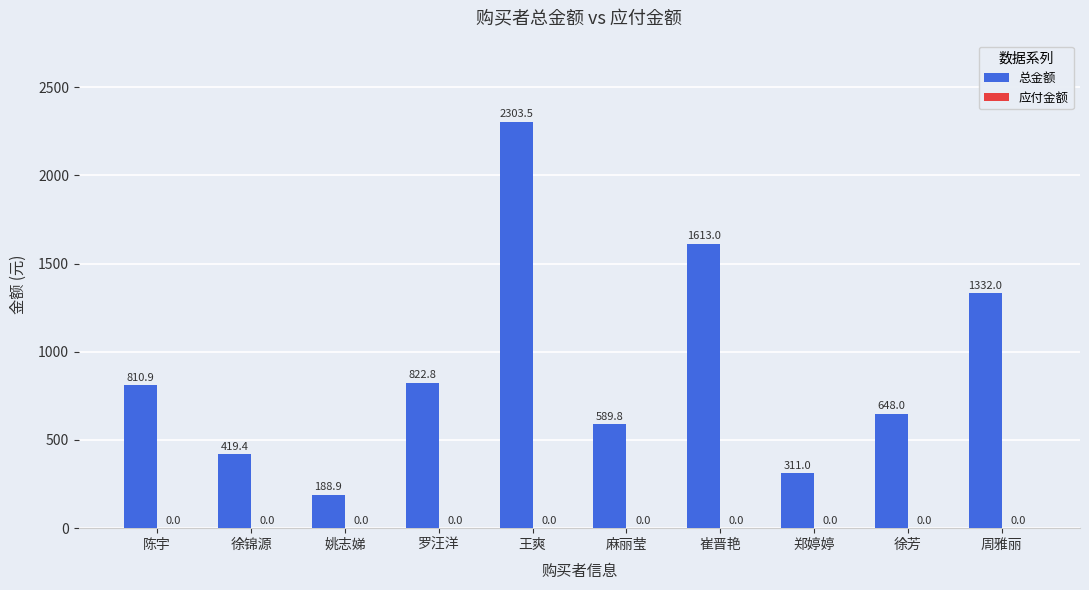

What is the average value?

903.9